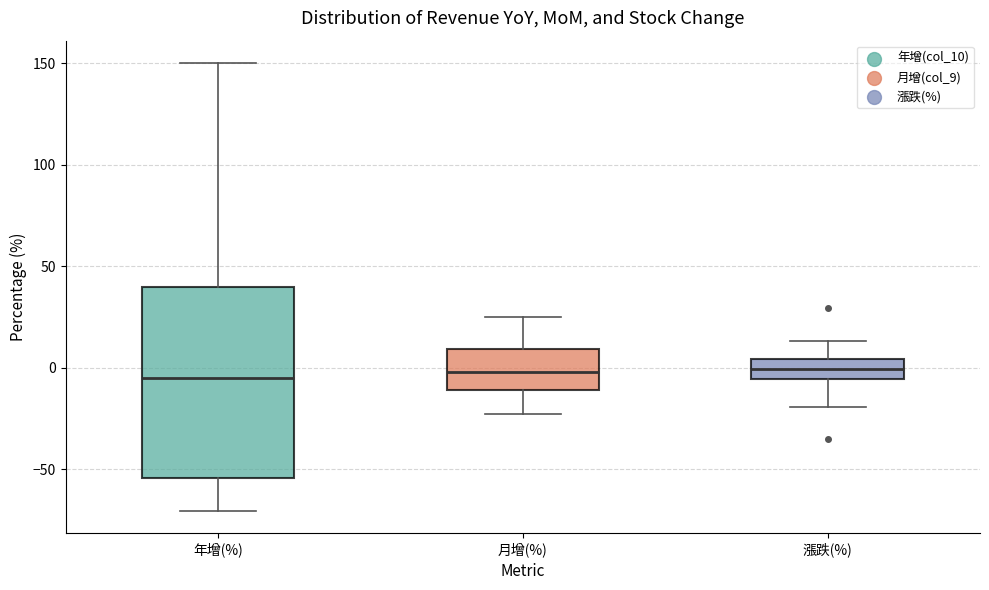

Reading left to right, read every box against the y-axis: the position of its median line, the range the box covers, and the ends of its whiskers. The values are not printed on the chart, so give them approximately, as read against the axis.

年增(%): median -5, box -55 to 40, whiskers -70 to 150
月增(%): median 0, box -10 to 10, whiskers -25 to 25
漲跌(%): median 0, box -5 to 5, whiskers -20 to 15